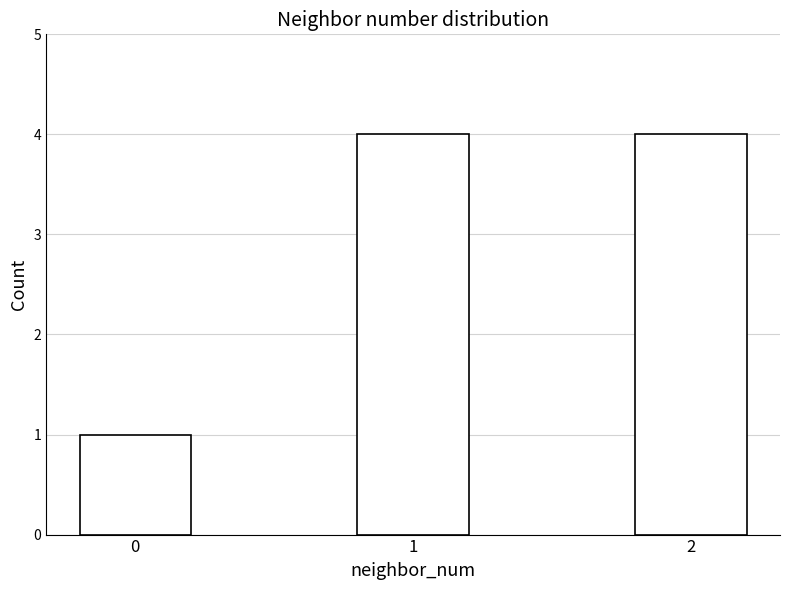

What is the greatest value displayed?

4